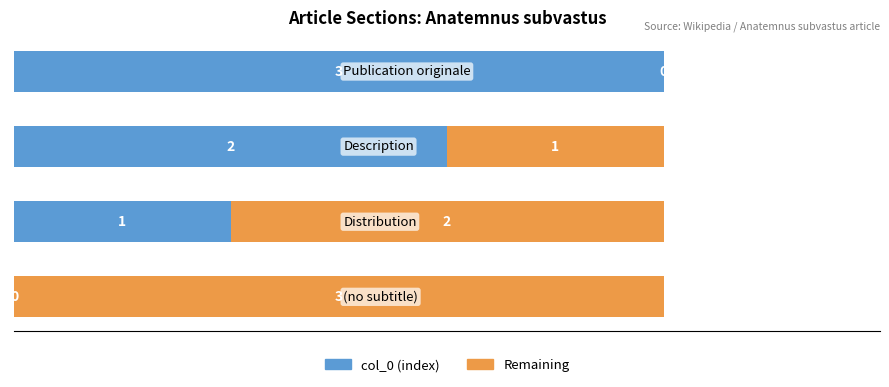

What is the sum of all col_0 (index) values?

6